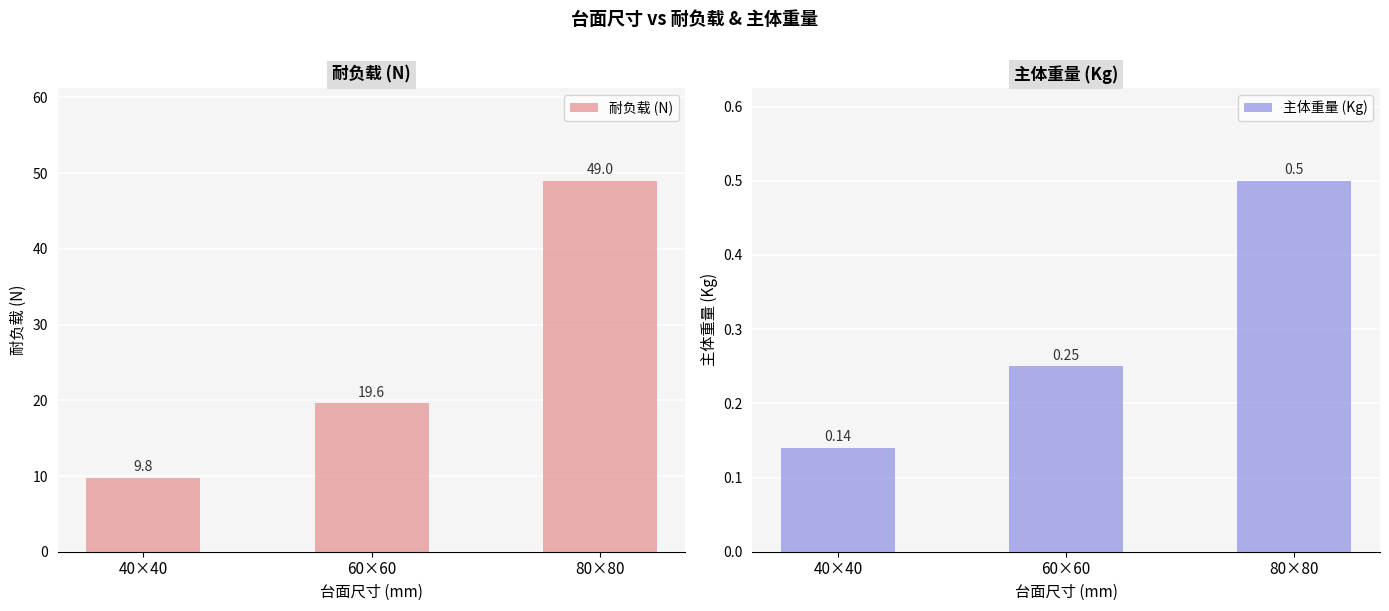

True or false: 主体重量 (Kg) has a value of 0.5 at 80×80.

True